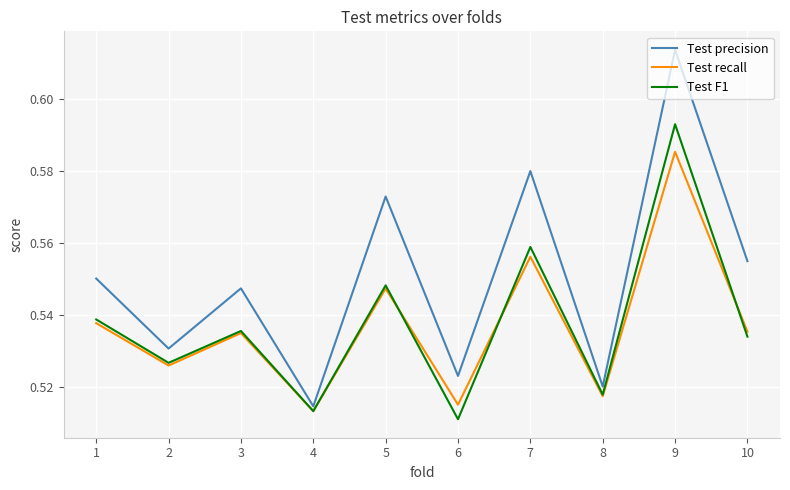

What is the difference between the maximum and minimum values in the Test precision series?

0.1